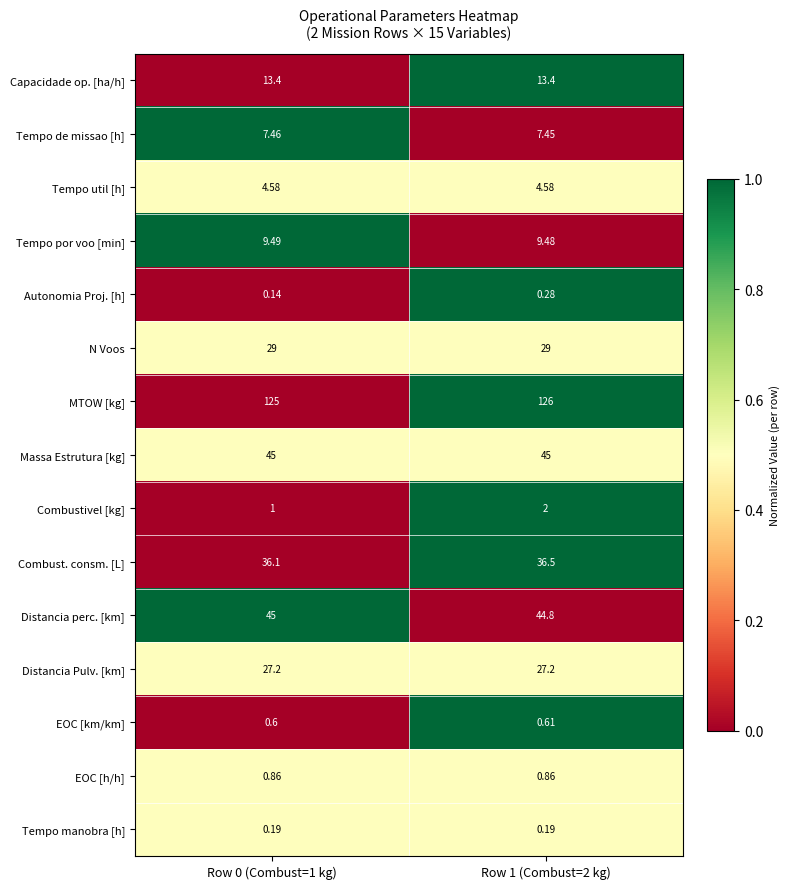

Is the value of Combust. consm. [L] at Row 0 (Combust=1 kg) greater than the value of Combustivel [kg] at Row 1 (Combust=2 kg)?

Yes